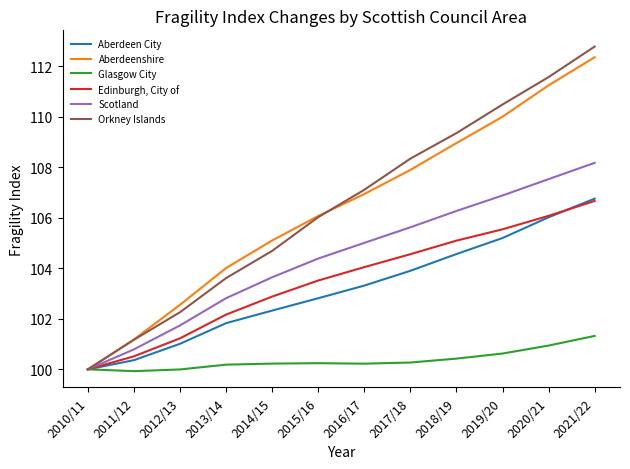

What are all the series names shown in the legend?

Aberdeen City, Aberdeenshire, Glasgow City, Edinburgh, City of, Scotland, Orkney Islands